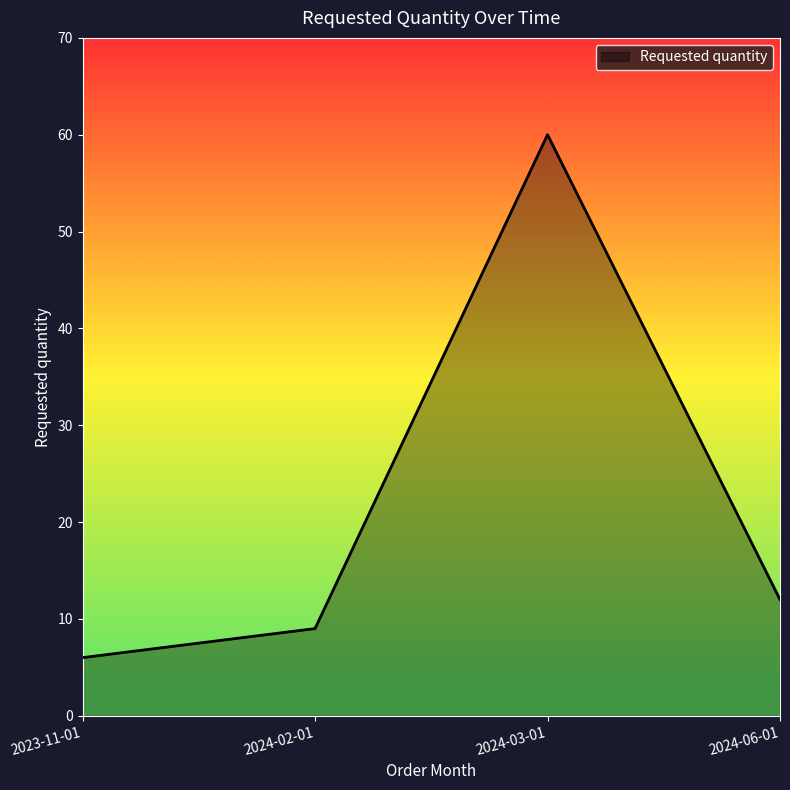

Reading left to right, list all the values displayed in this chart.

6	9	60	12